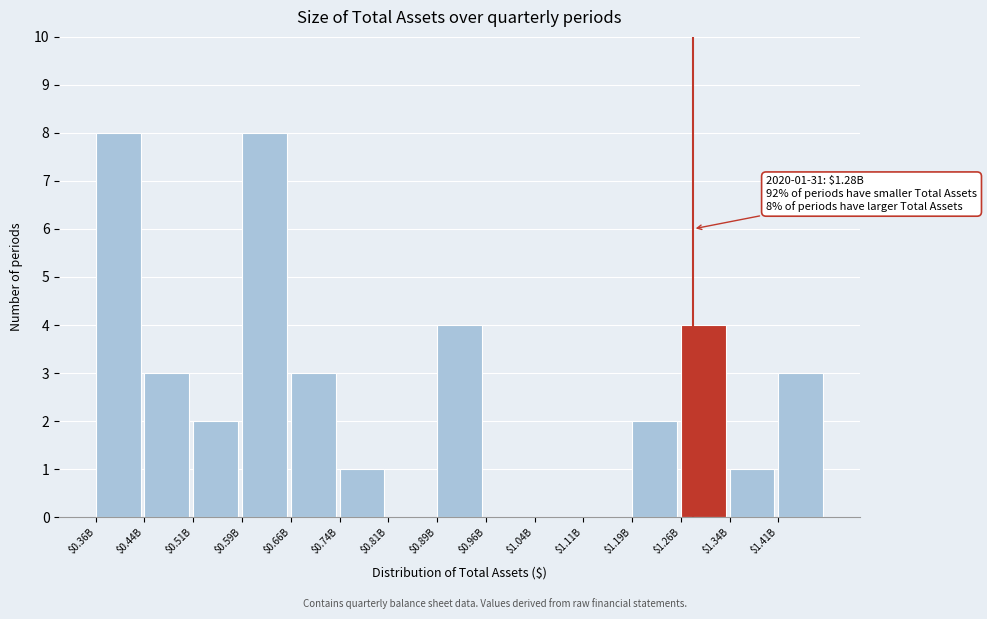

What is the sum of all values?

39